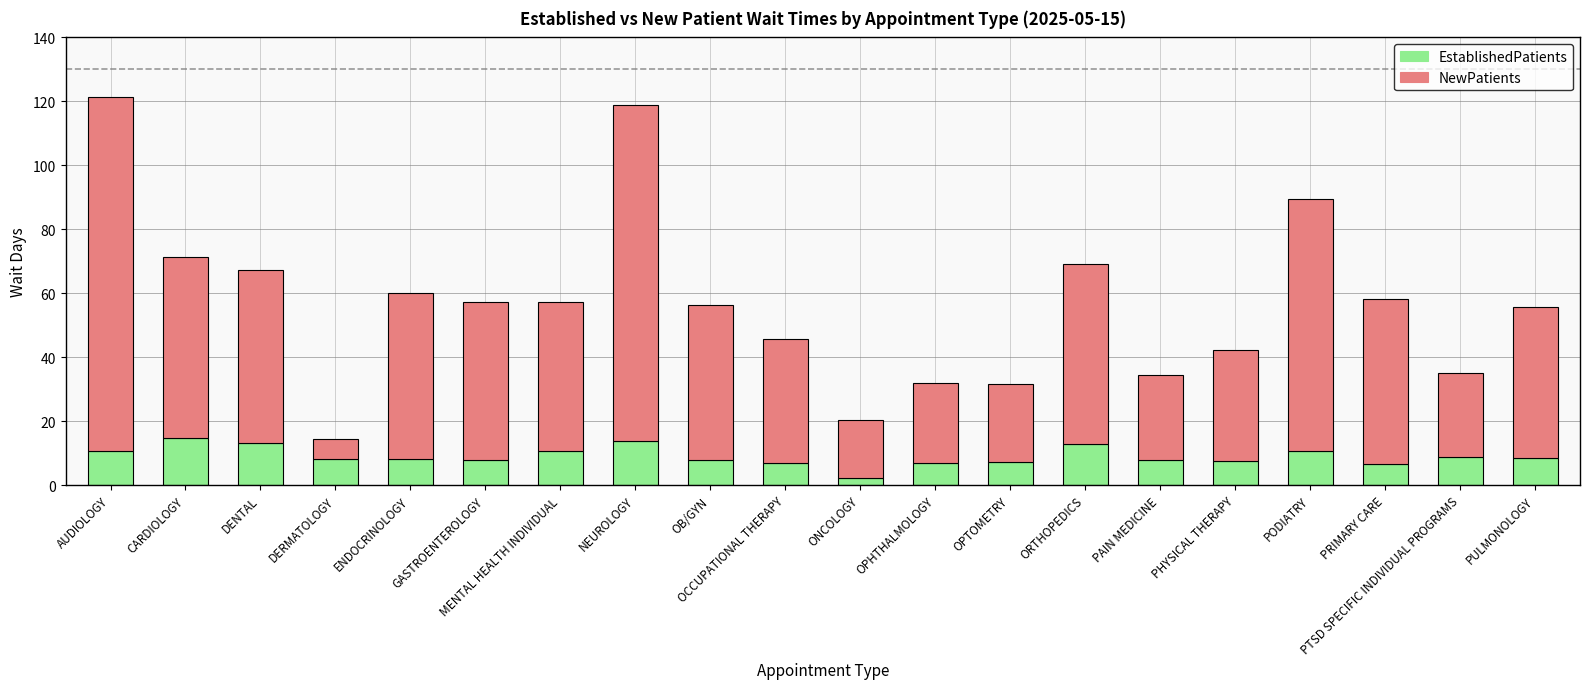

Is it true that EstablishedPatients equals 7.9 at OB/GYN?

True